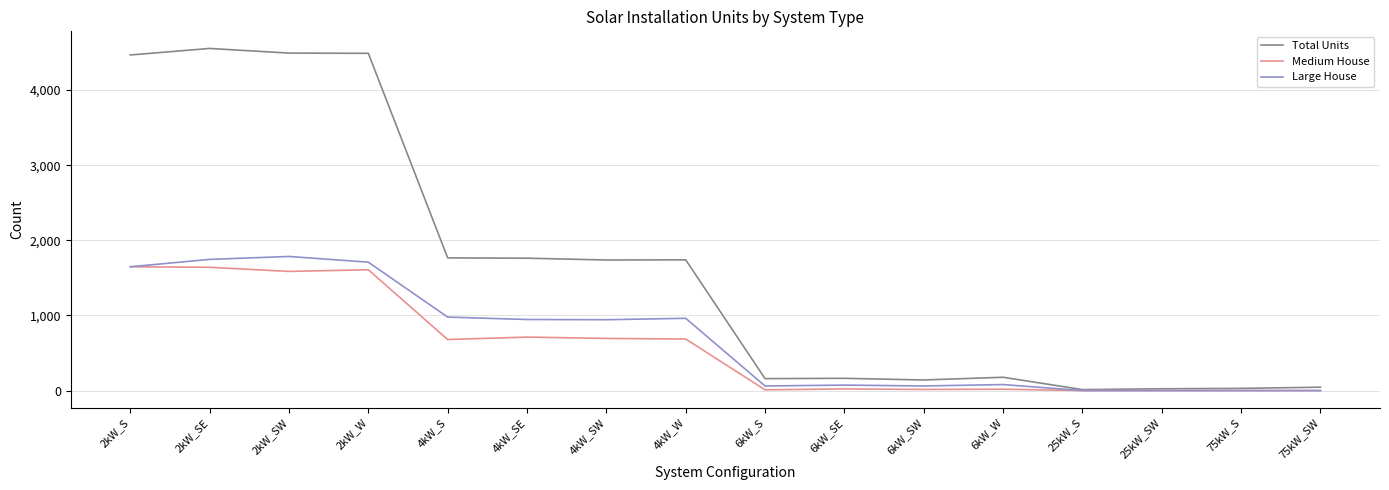

The value of Medium House at 2kW_W is 578. True or false?

False